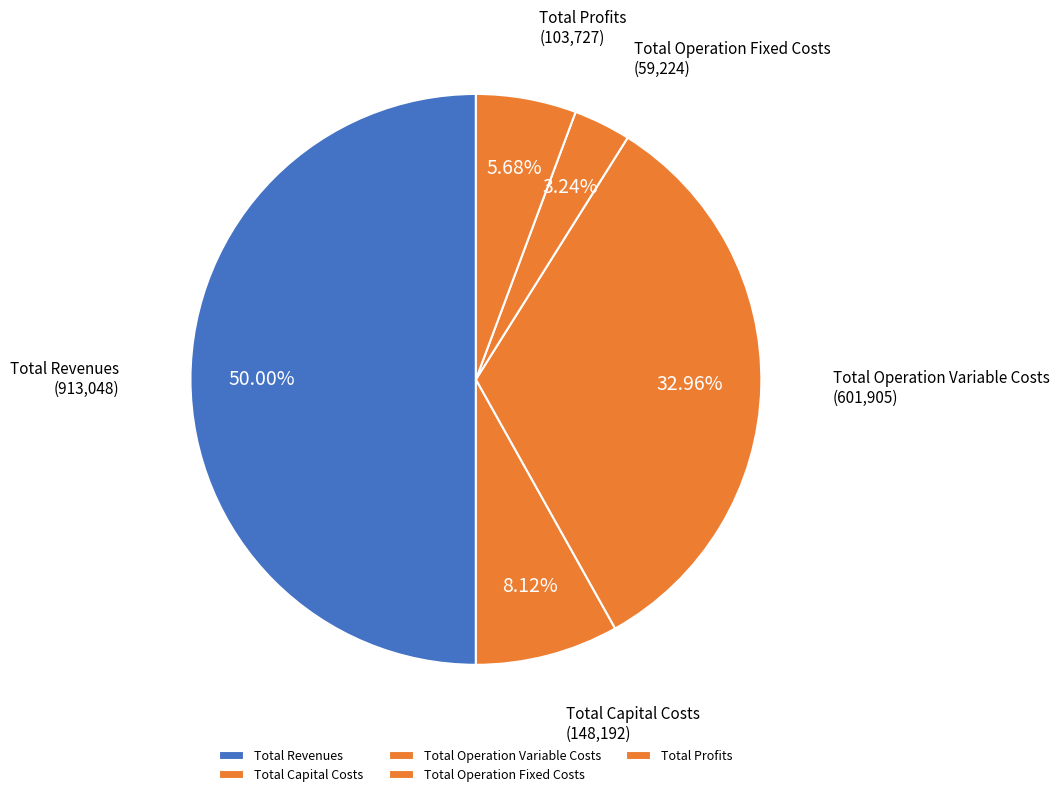

Which category has the biggest portion of the pie?

Total Revenues